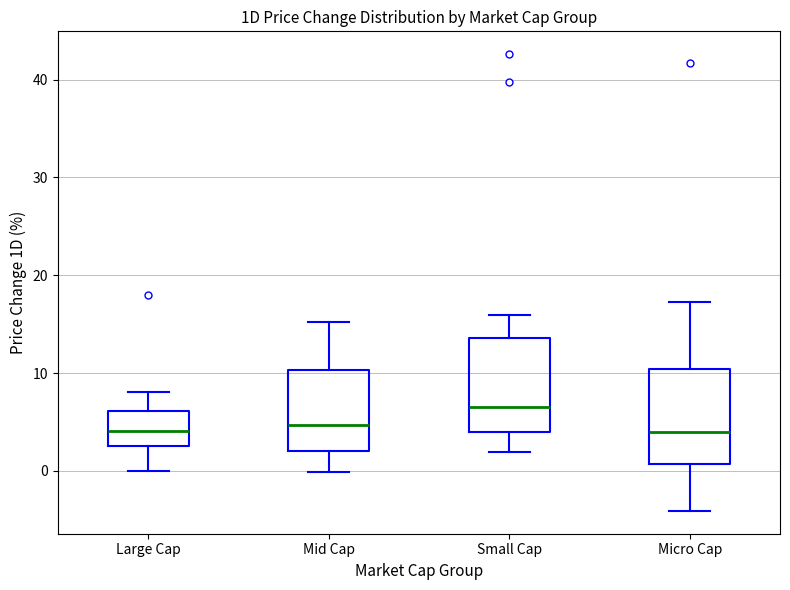

Reading left to right, read every box against the y-axis: the position of its median line, the range the box covers, and the ends of its whiskers. The values are not printed on the chart, so give them approximately, as read against the axis.

Large Cap: median 4, box 3 to 6, whiskers 0 to 8
Mid Cap: median 5, box 2 to 10, whiskers 0 to 15
Small Cap: median 6, box 4 to 14, whiskers 2 to 16
Micro Cap: median 4, box 1 to 10, whiskers -4 to 17